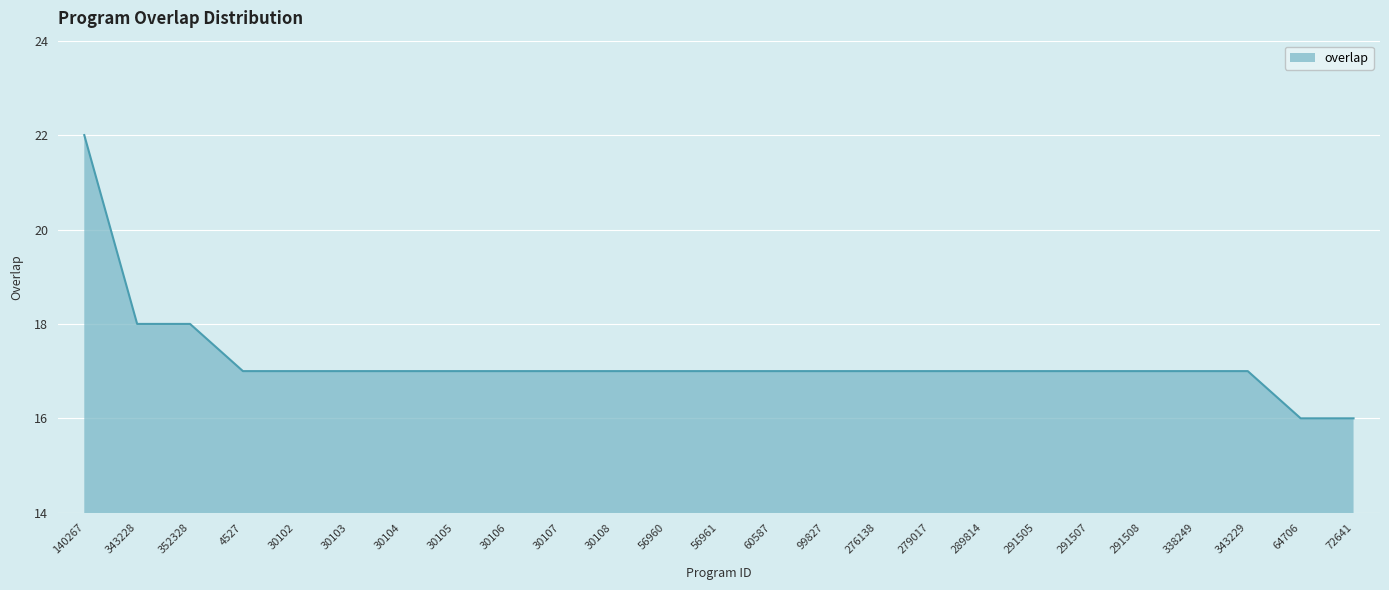

The value at 338249 is 17. True or false?

True